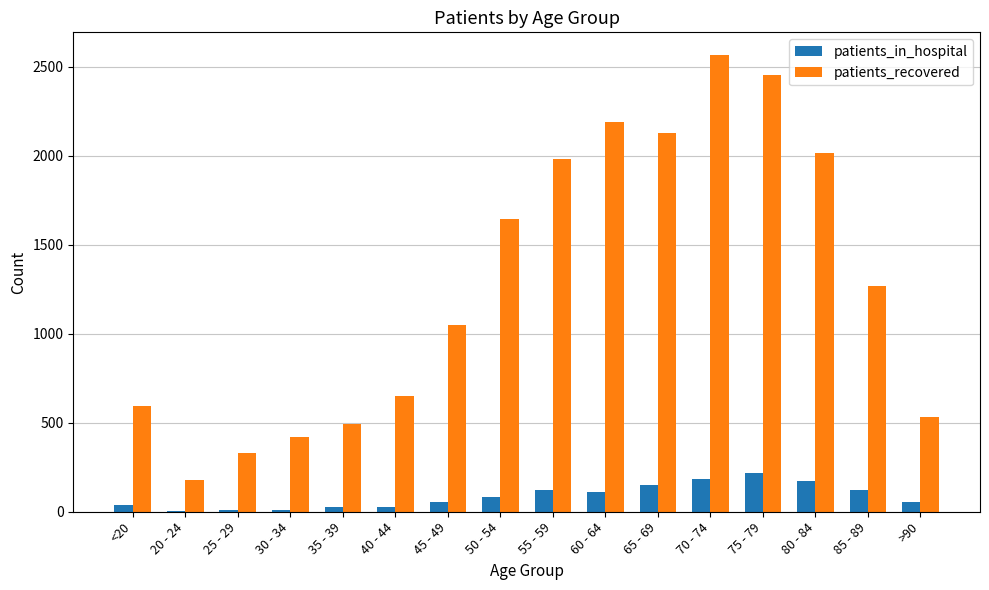

Which series changed the most between 25 - 29 and 75 - 79?

patients_recovered